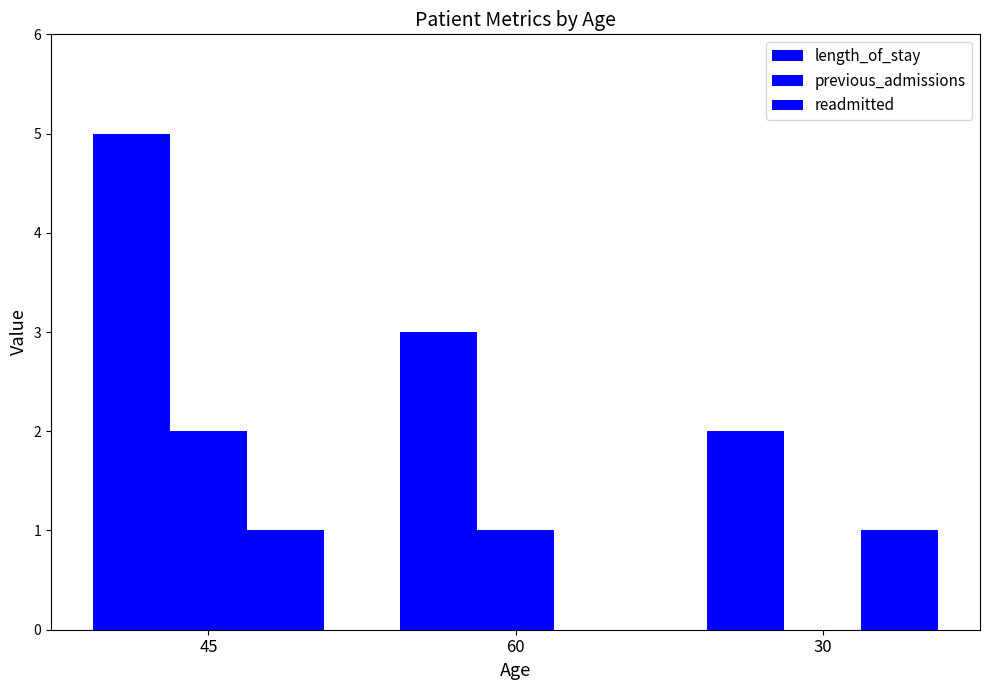

What is the difference between the maximum and minimum values in the previous_admissions series?

2